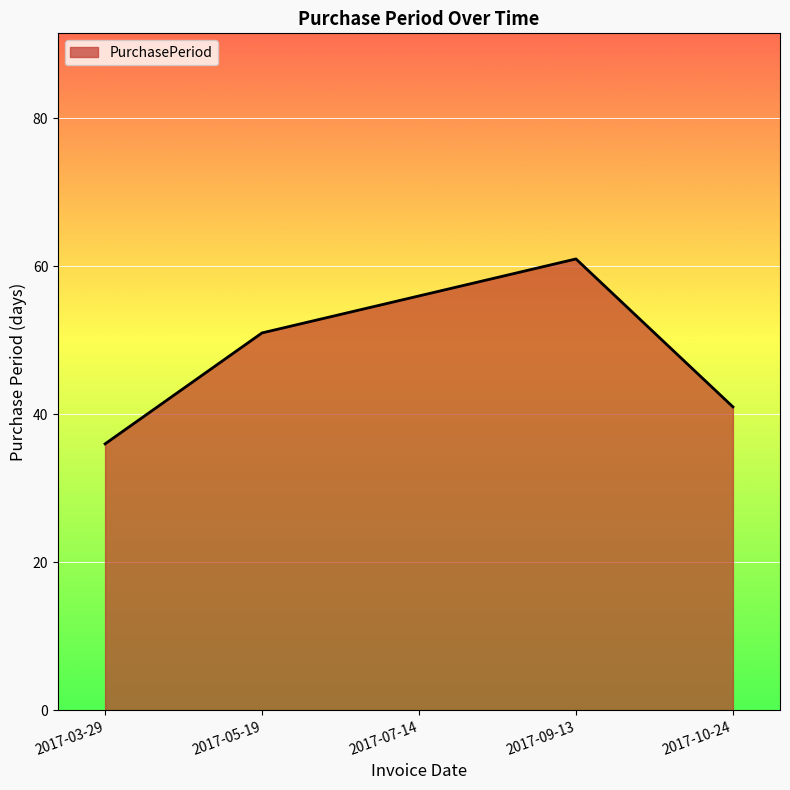

What is the sum of all values?

245